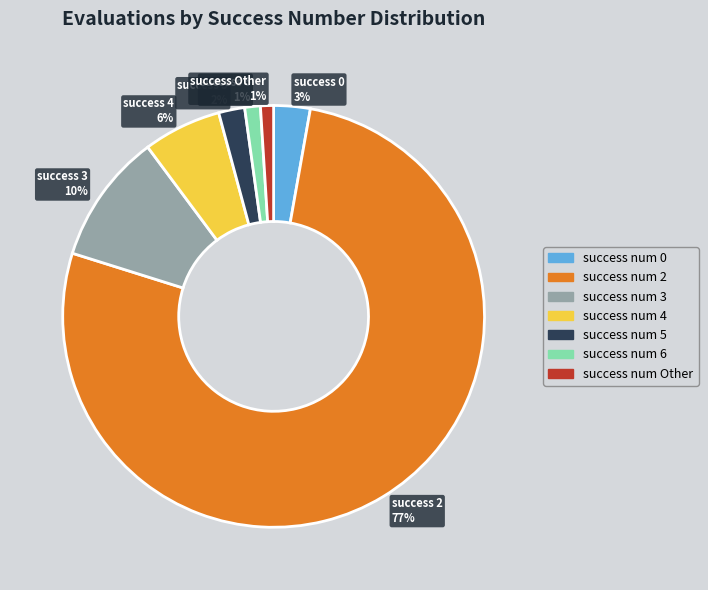

What is the largest slice in the pie chart?

success num 2